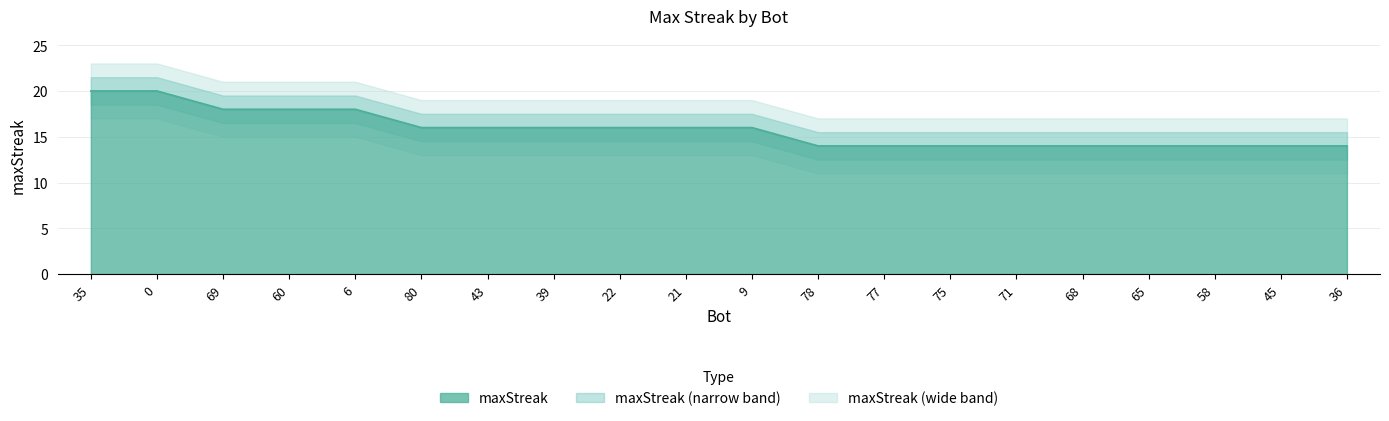

What is the difference between the maximum and minimum values?

6